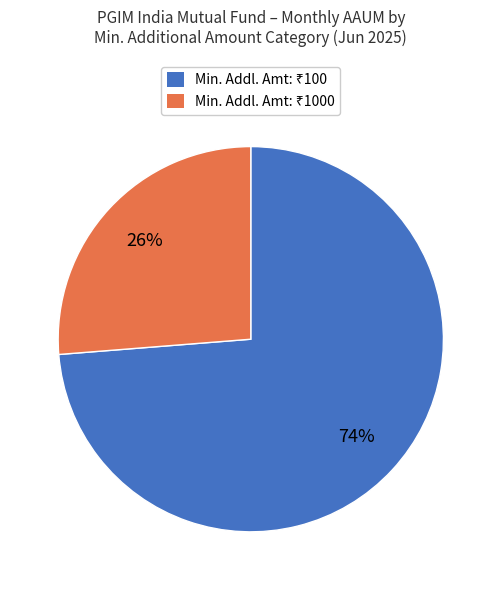

To the nearest percent, what is the average slice percentage?

50%